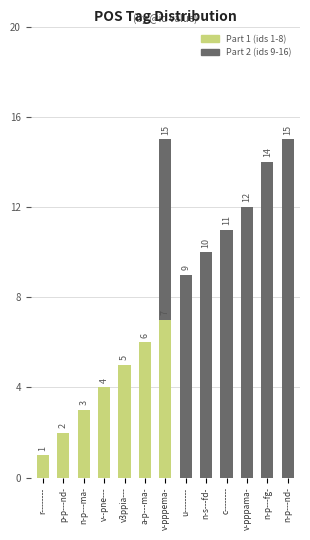

Reading right to left, transcribe the values for Part 1 (ids 1-8).

n-p---nd-=0	n-p---fg-=0	v-pppama-=0	c--------=0	n-s---fd-=0	u--------=0	v-pppema-=7	a-p---ma-=6	v3ppia---=5	v--pne---=4	n-p---ma-=3	p-p---nd-=2	r--------=1